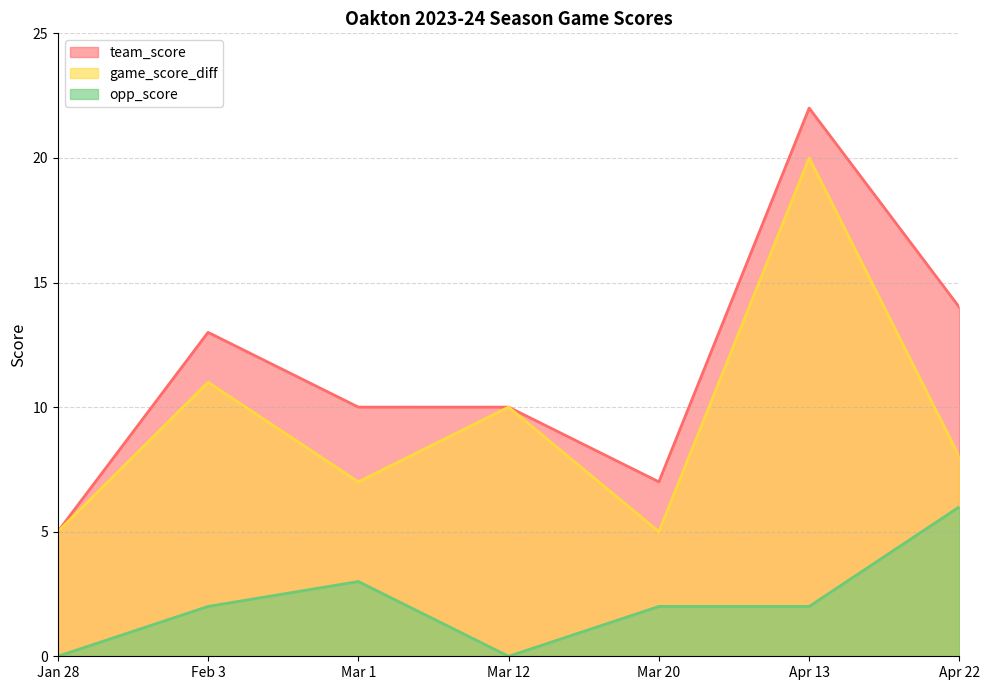

Which series has the largest total across all categories?

team_score